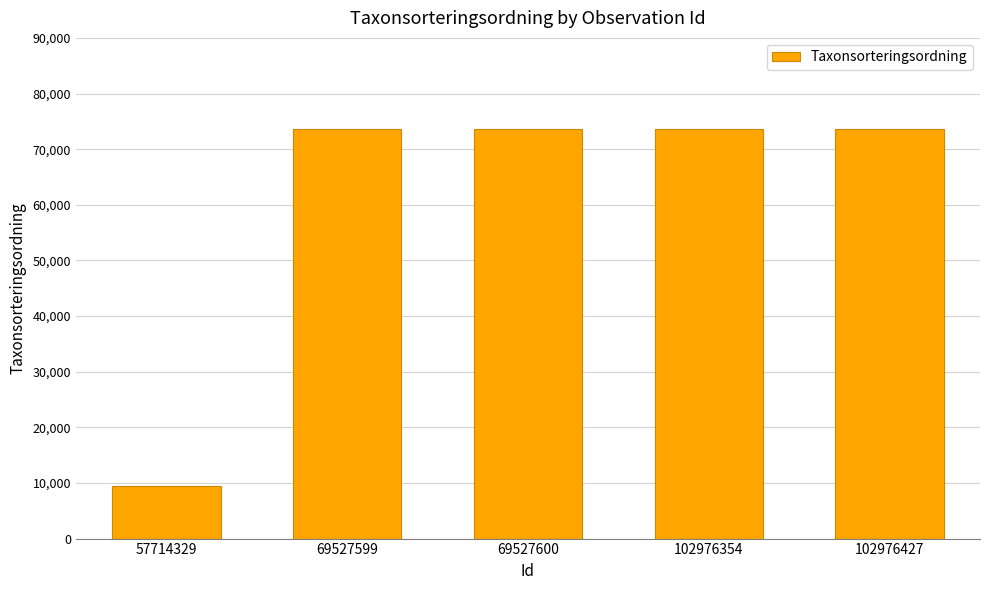

Does the chart contain any negative values?

No